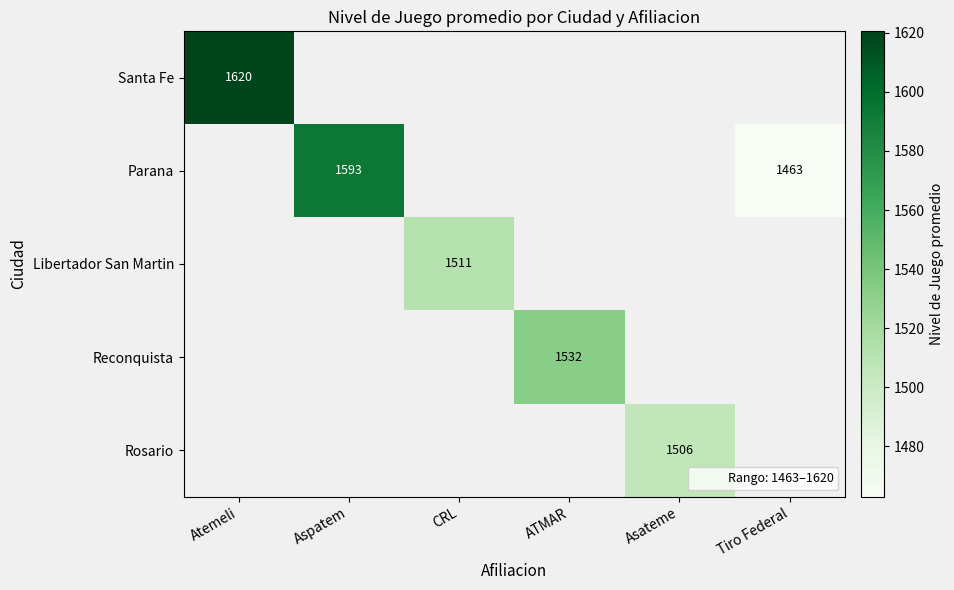

At how many categories does at least one series exceed 1528?

3